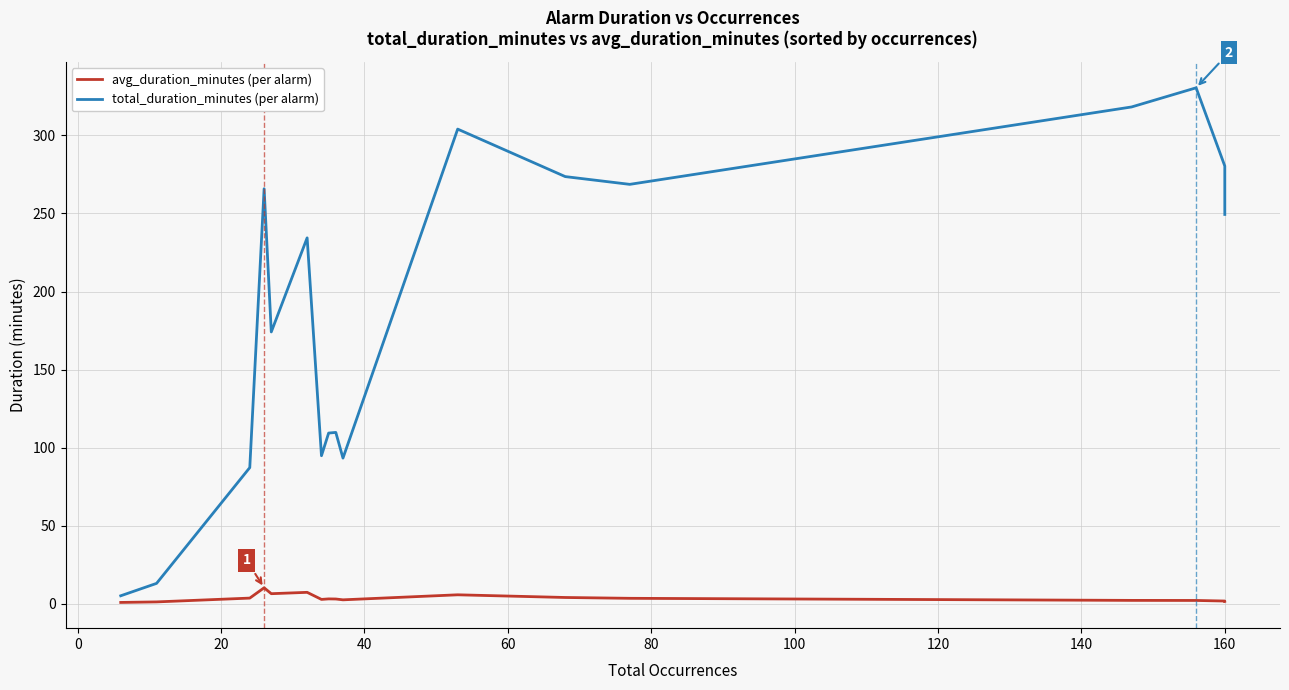

True or false: total_duration_minutes has more than 0 interior local peaks.

True